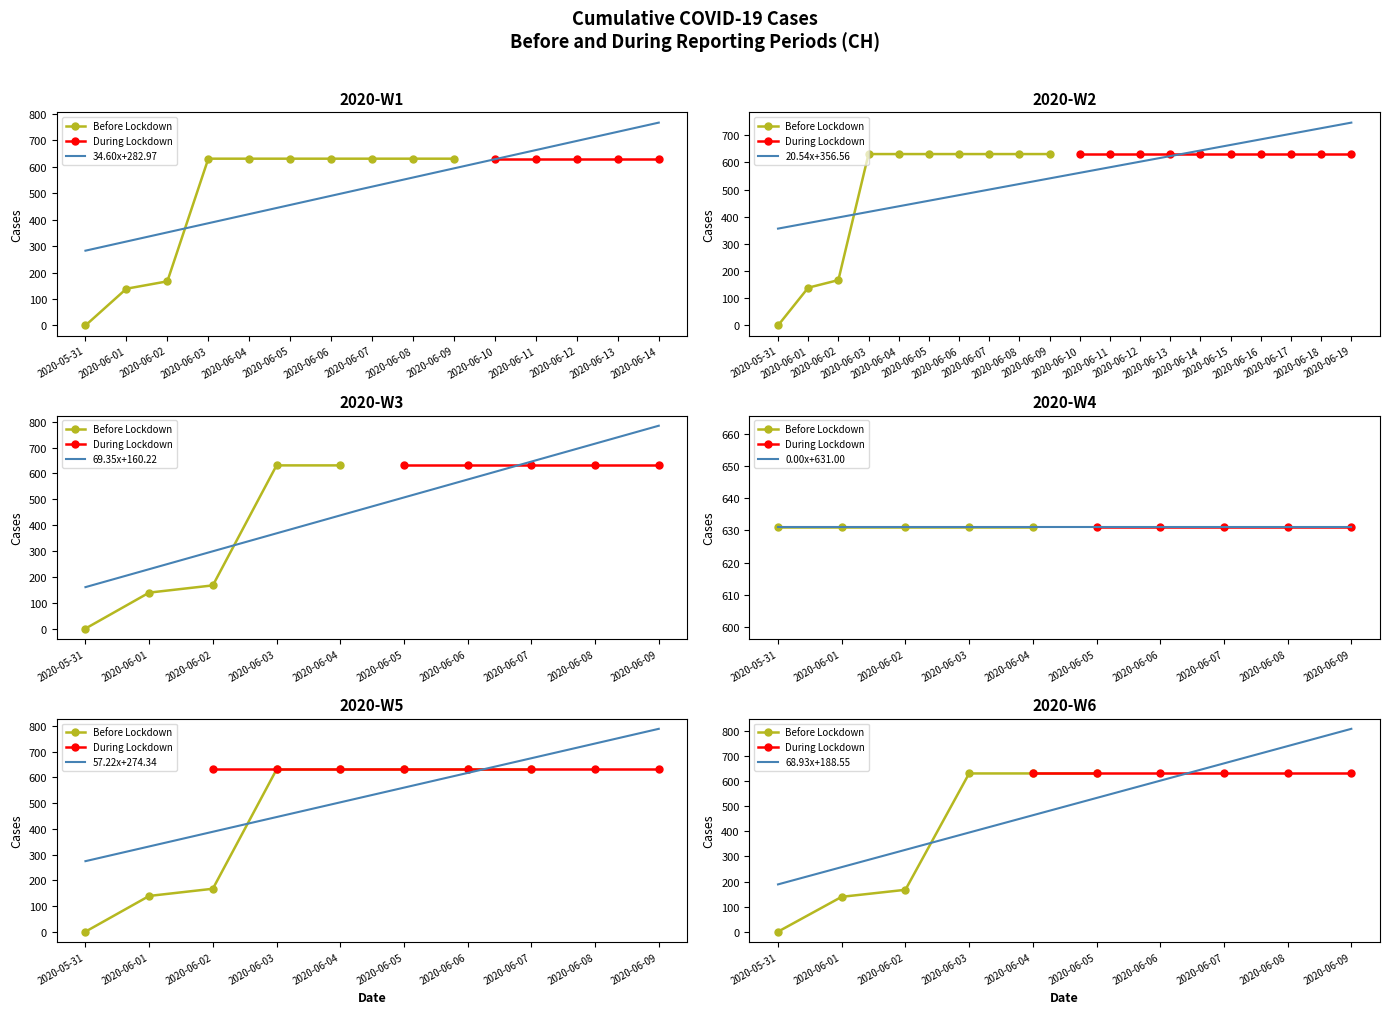

Between 2020-06-18 and 2020-06-02, which is larger?

2020-06-18